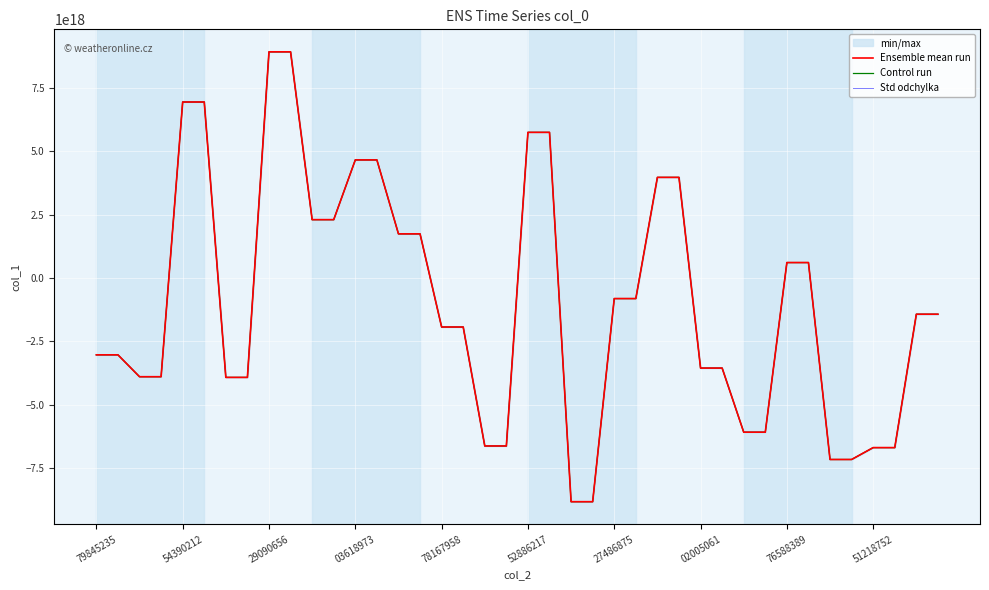

What are all the series names shown in the legend?

Ensemble mean run, Control run, Std odchylka